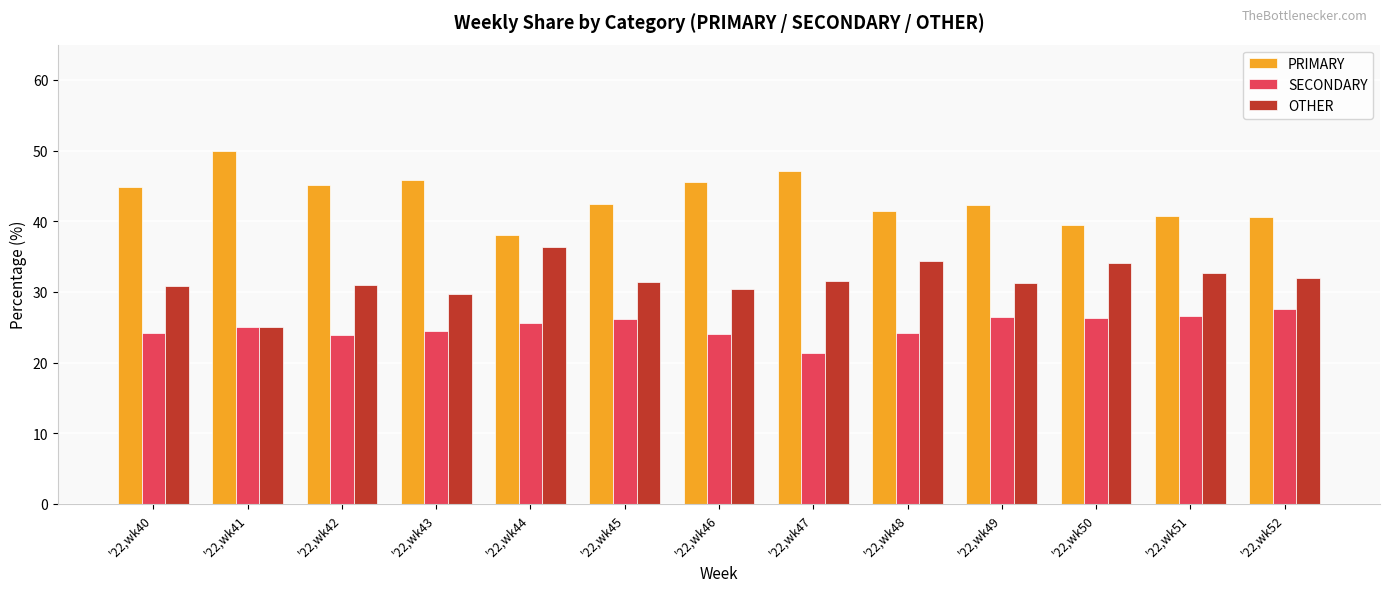

How many data points does each series have?

13